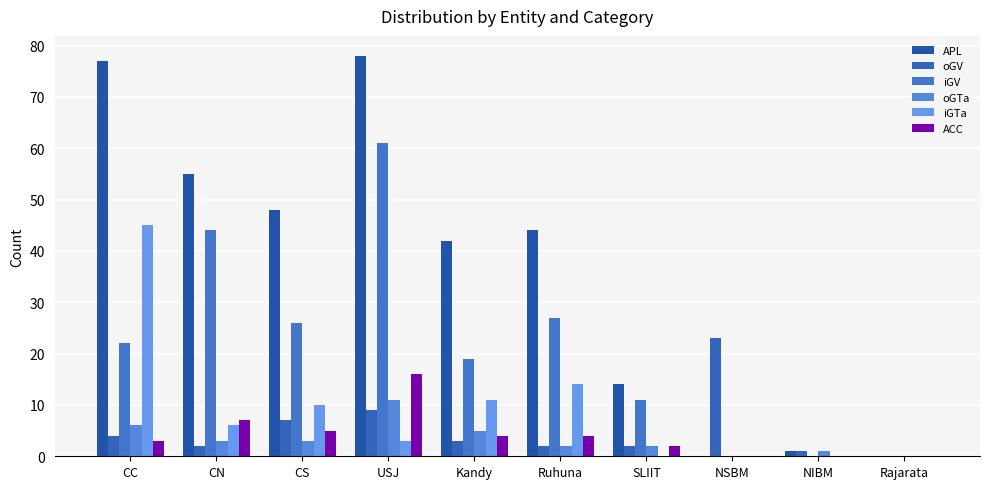

What is the difference between the highest and lowest values at Ruhuna?

42